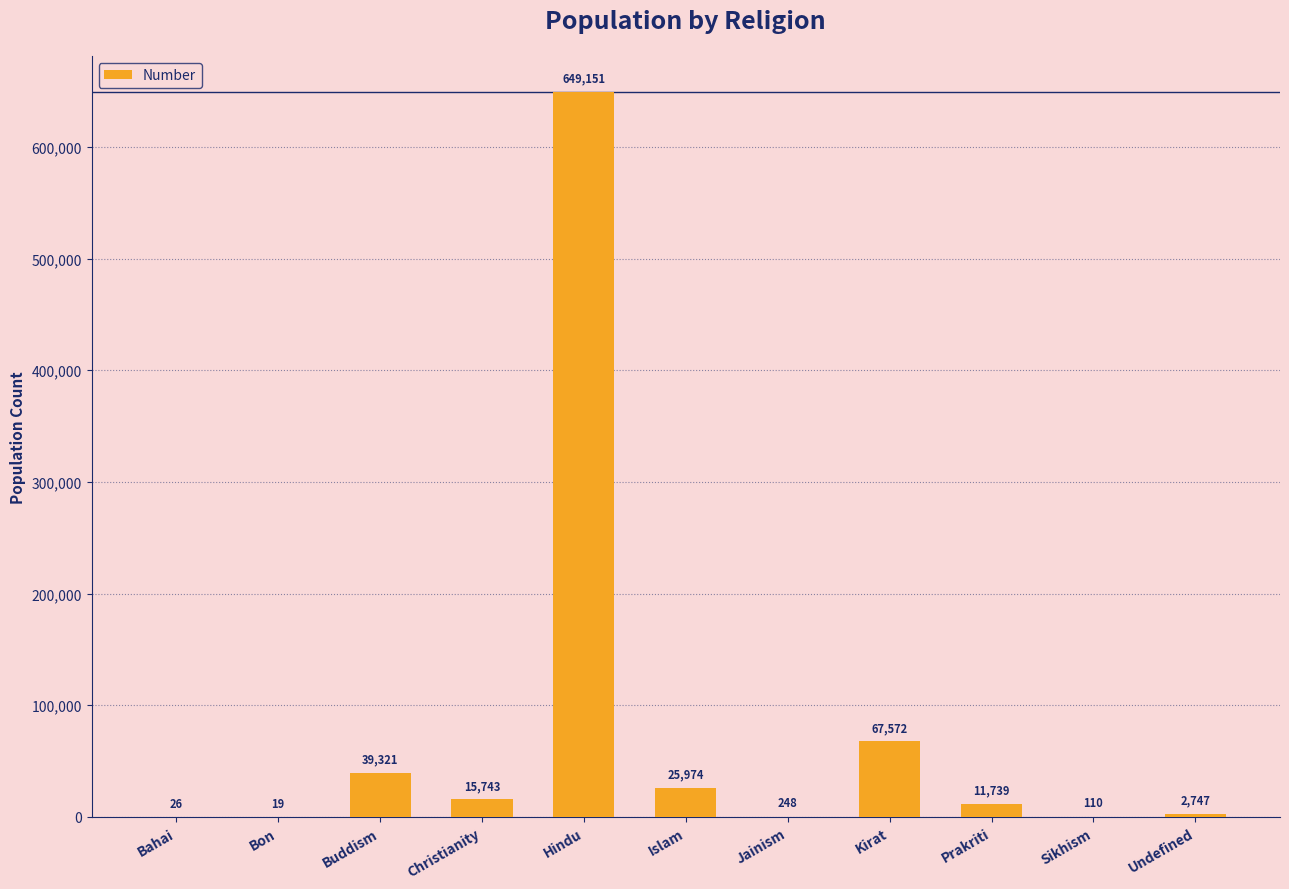

How many distinct data groups are displayed?

1